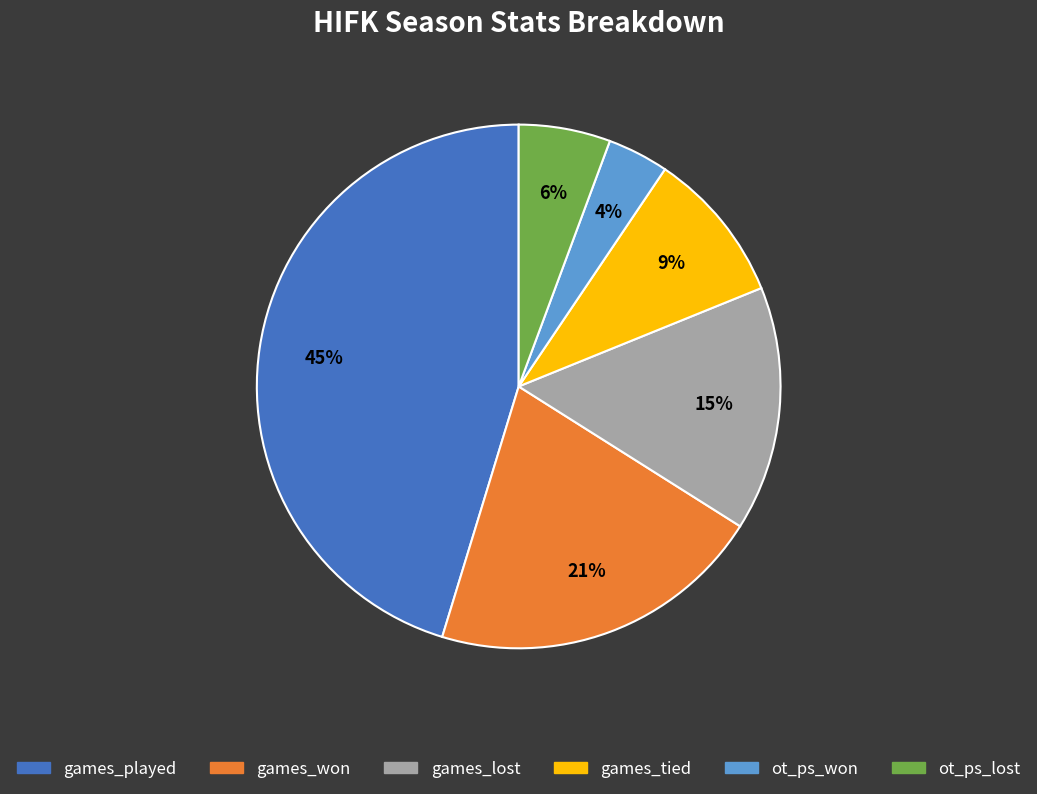

True or false: ot_ps_lost accounts for 1% of the total.

False